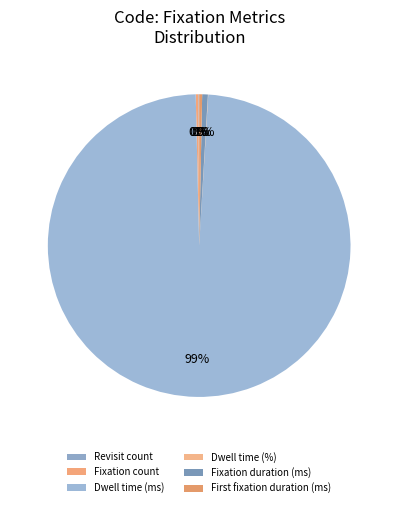

How many segments does this pie chart have?

6